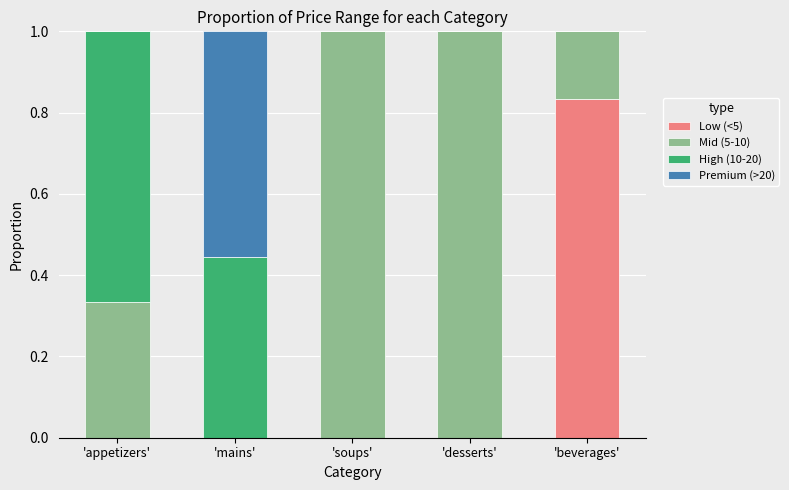

What is the total value across all series at 'beverages'?

1.0